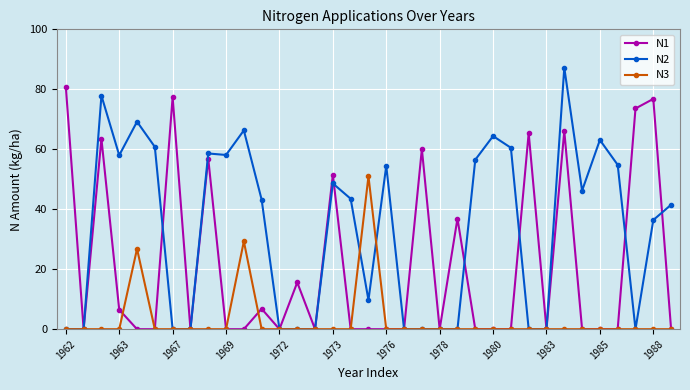

True or false: N2 has more than 0 points higher than both neighbors.

True